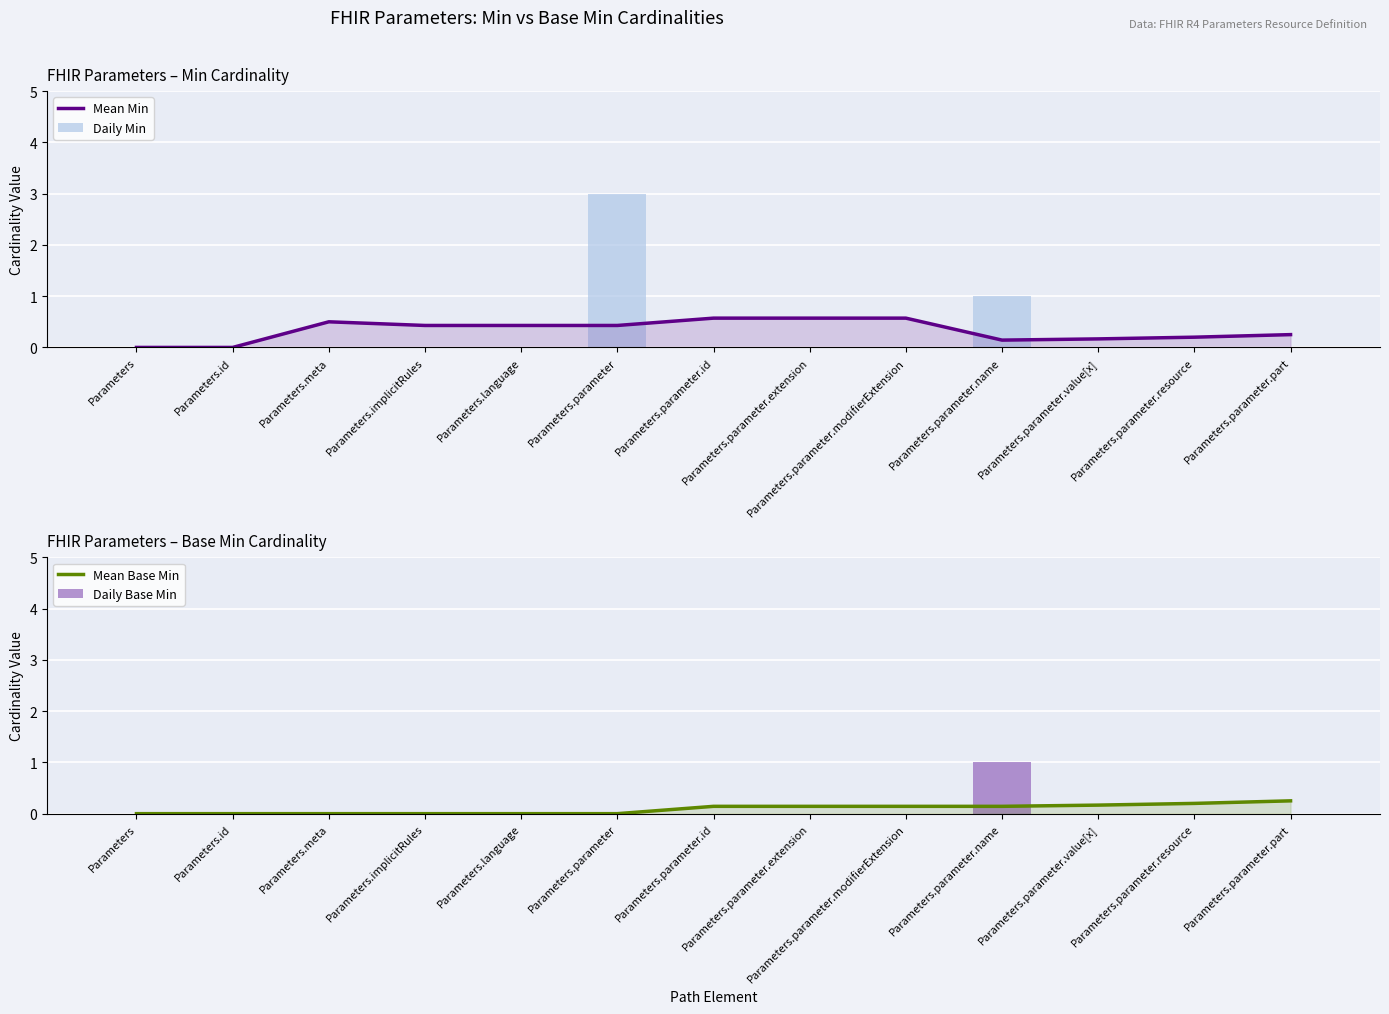

Rank the categories by Daily Base Min value from lowest to highest.

Parameters, Parameters.id, Parameters.meta, Parameters.implicitRules, Parameters.language, Parameters.parameter, Parameters.parameter.id, Parameters.parameter.extension, Parameters.parameter.modifierExtension, Parameters.parameter.value[x], Parameters.parameter.resource, Parameters.parameter.part, Parameters.parameter.name